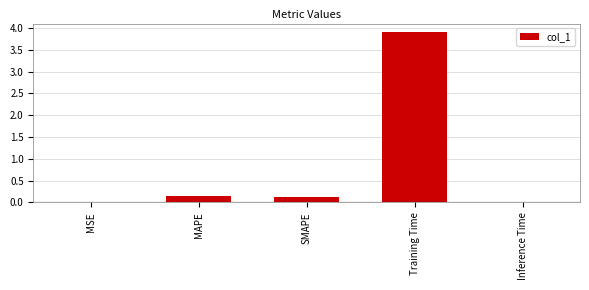

What is the sum of all values?

4.2